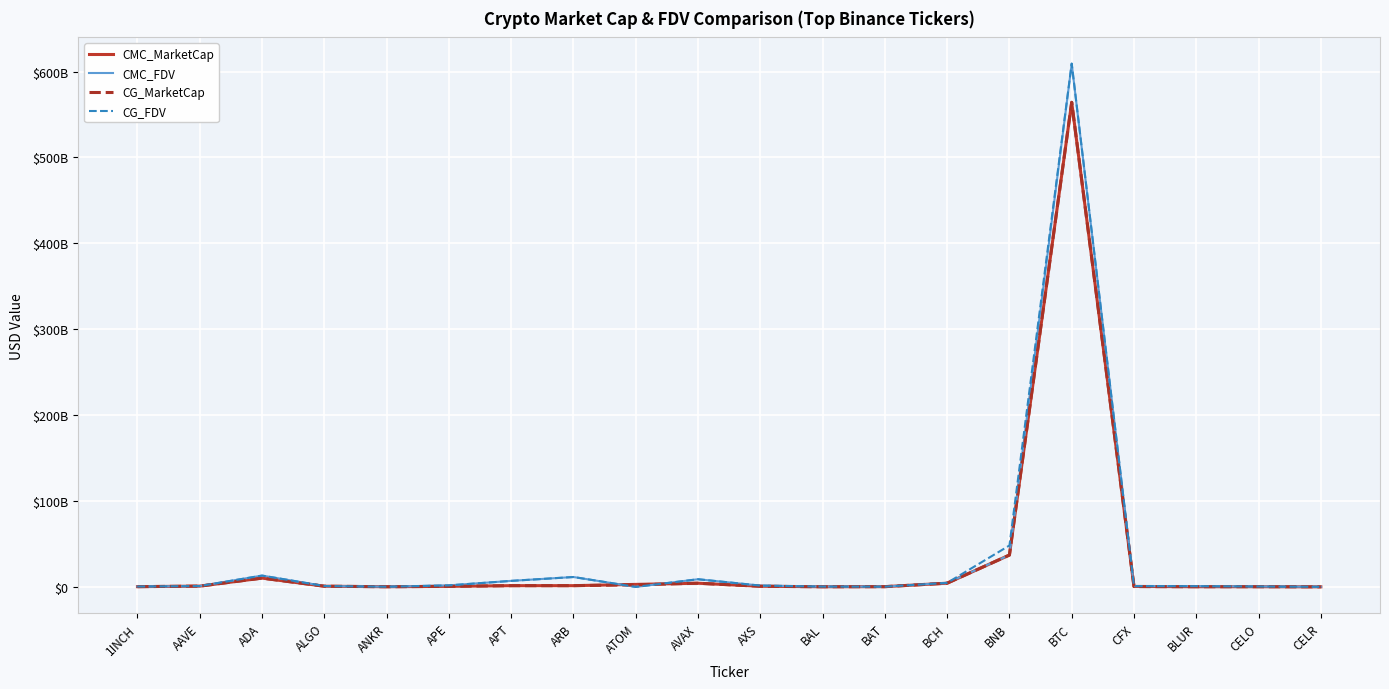

What are all the series names shown in the legend?

CMC_MarketCap, CMC_FDV, CG_MarketCap, CG_FDV